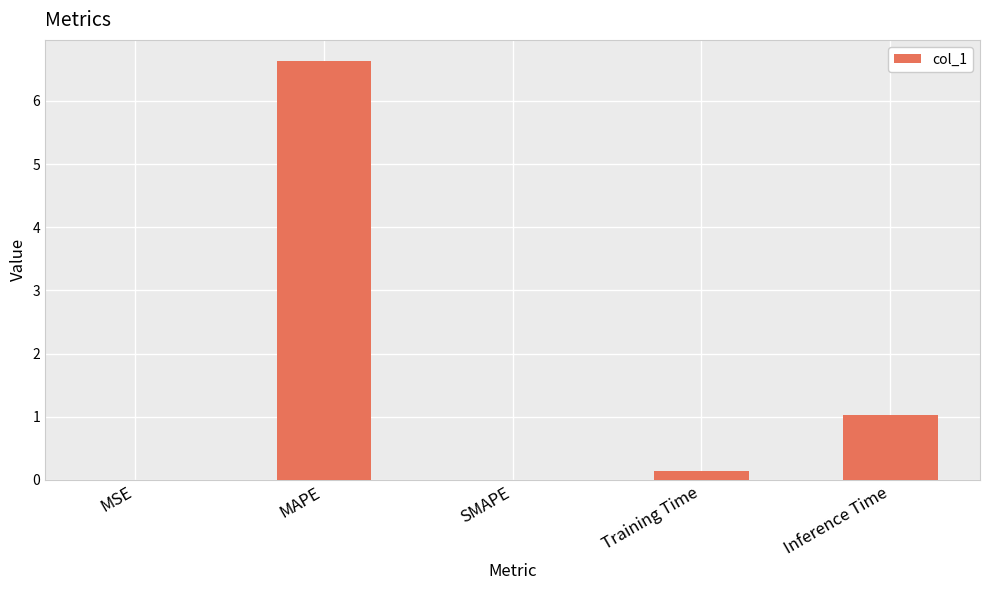

Between MAPE and SMAPE, which is larger?

MAPE